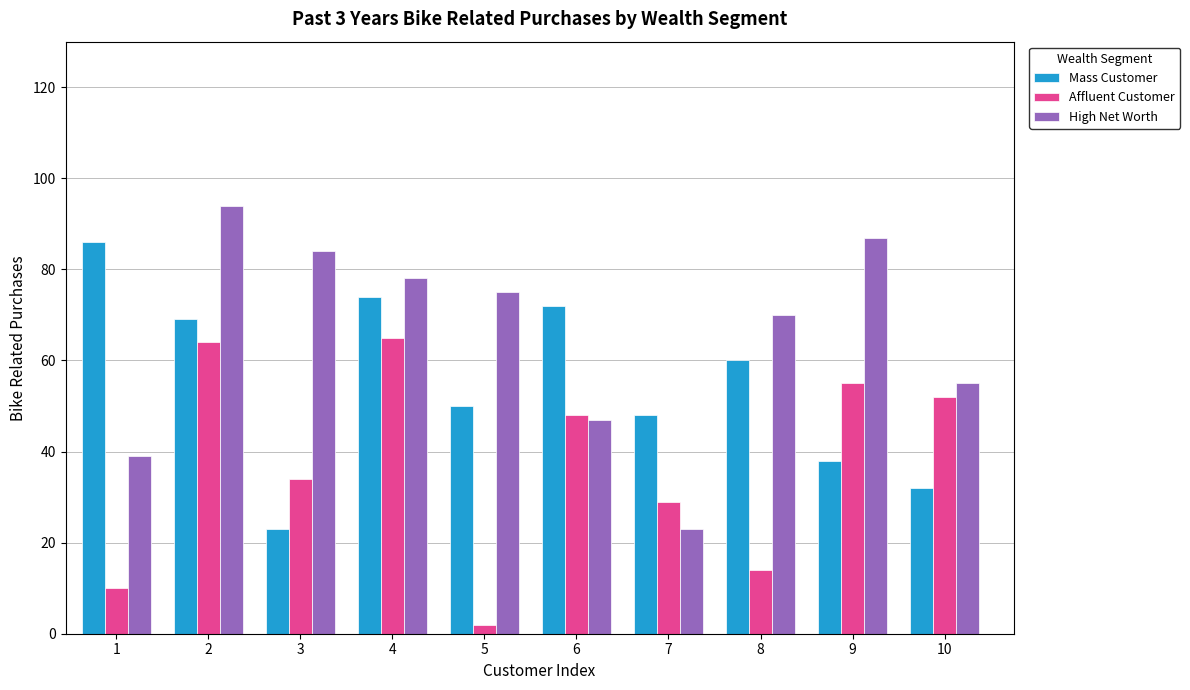

Which category has the highest value in the Mass Customer series?

1